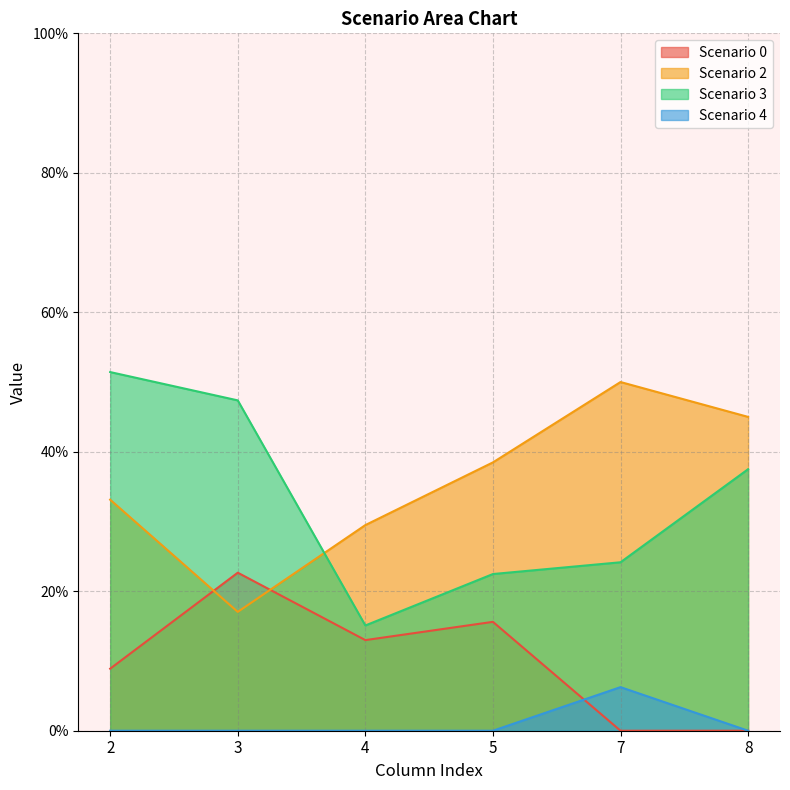

What is the value of the Scenario 4 point at the 5th from the left?

0.1